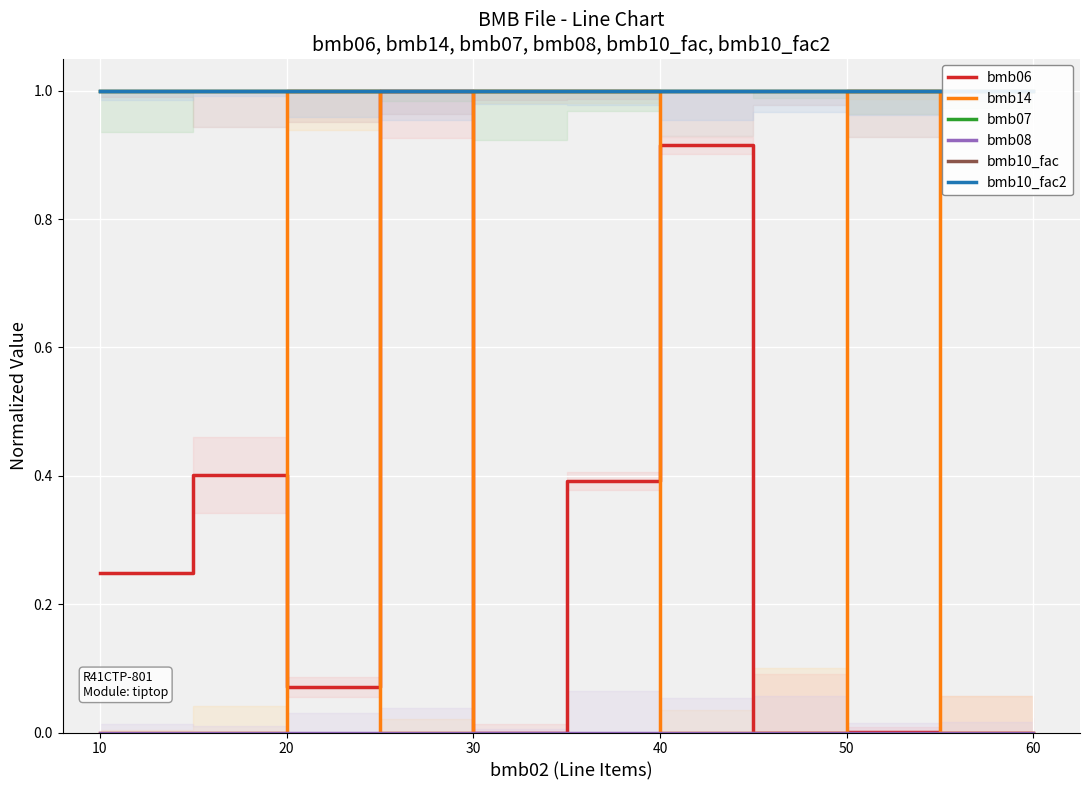

True or false: bmb10_fac and bmb07 cross at least once.

False